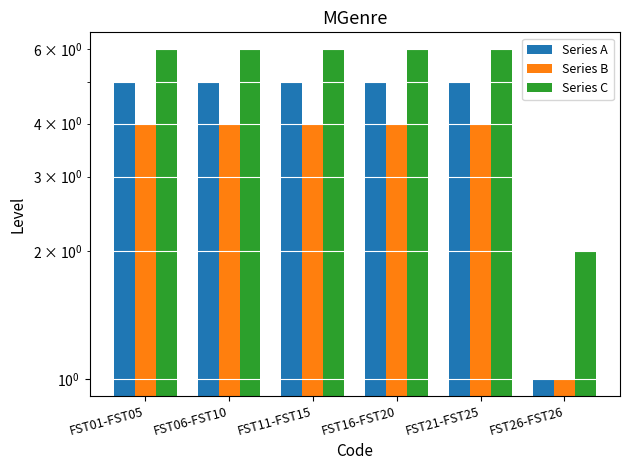

Is it true that Series A equals 8 at FST01-FST05?

False